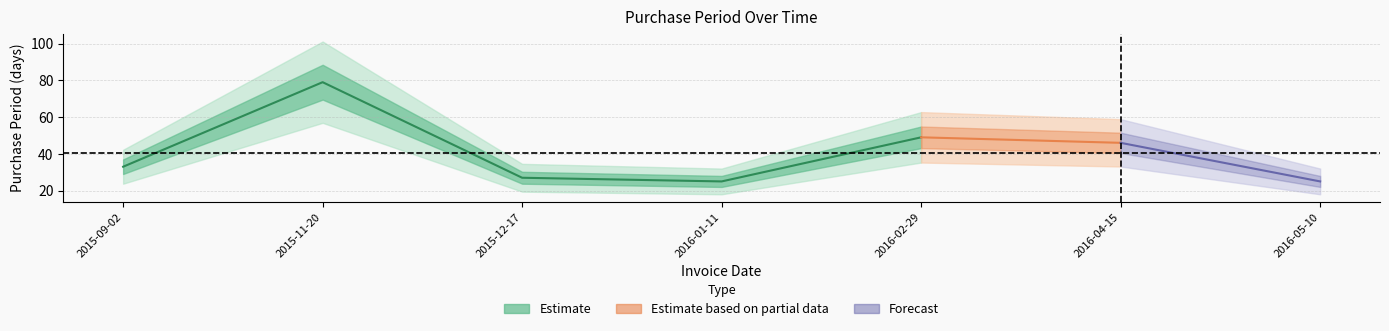

What is the smallest value displayed?

25